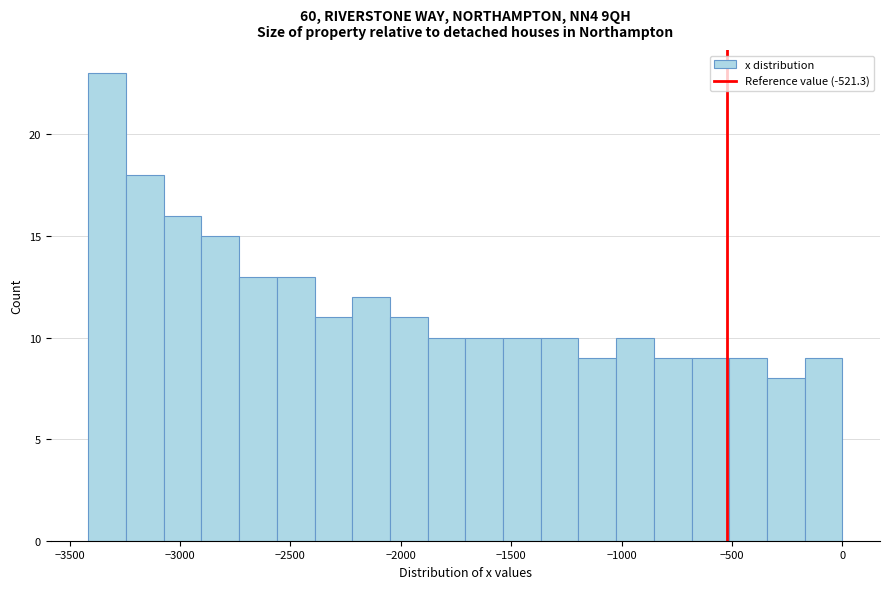

Around what value on the x-axis is the tallest bar? Give the approximate position of its centre, as read against the axis.

-3350